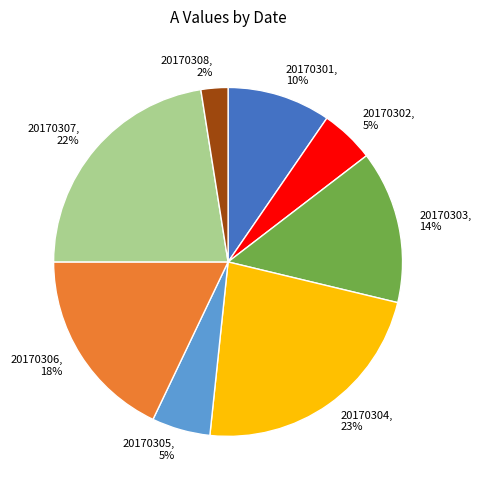

To the nearest percent, what is the combined percentage of 20170305 and 20170301?

15%